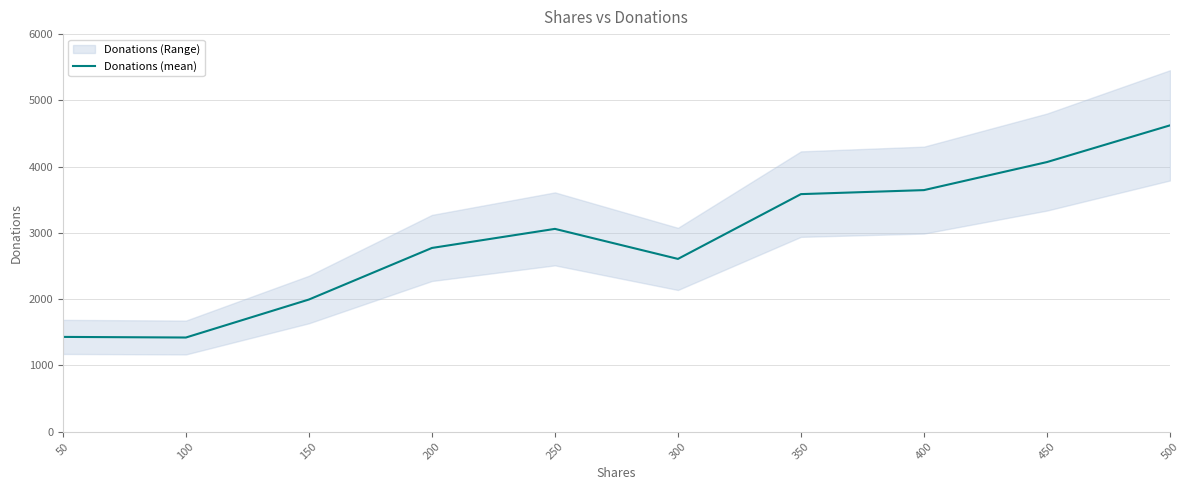

What is the value of the 2nd point from the left?

1420.0